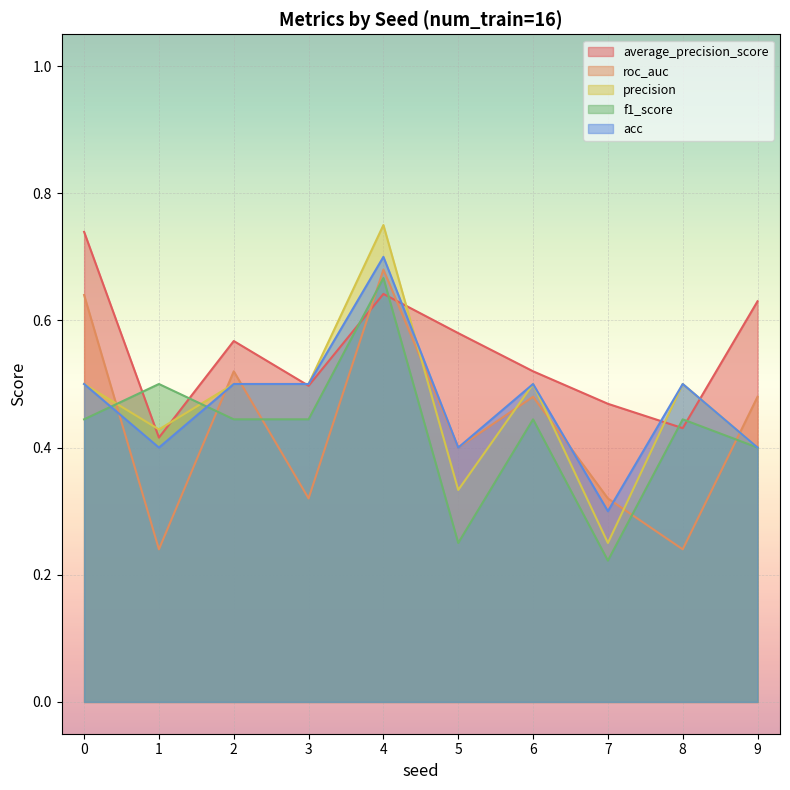

At which category does the chart reach its minimum across all series?

7